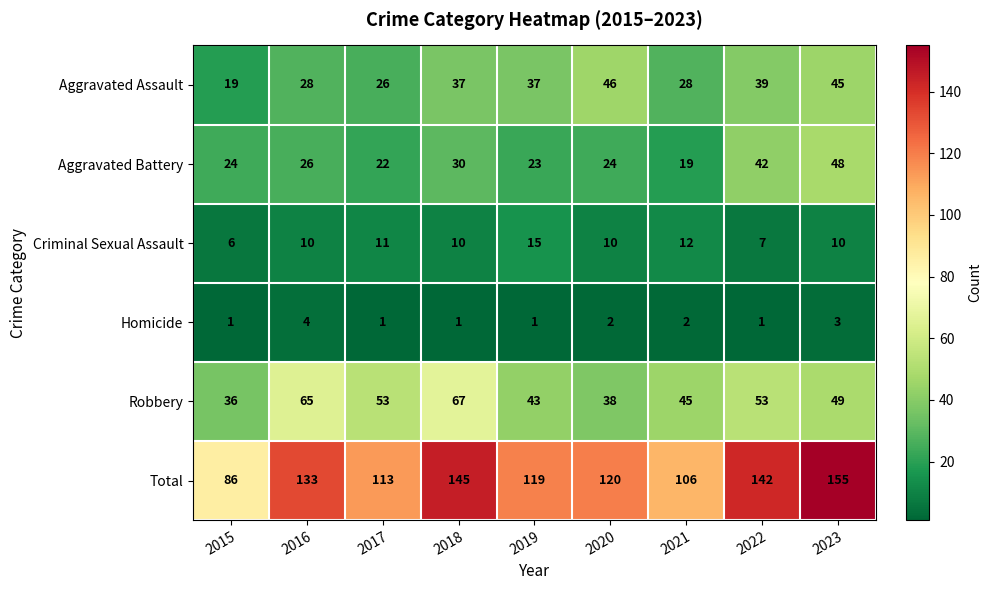

Which series has the widest spread of values?

Total